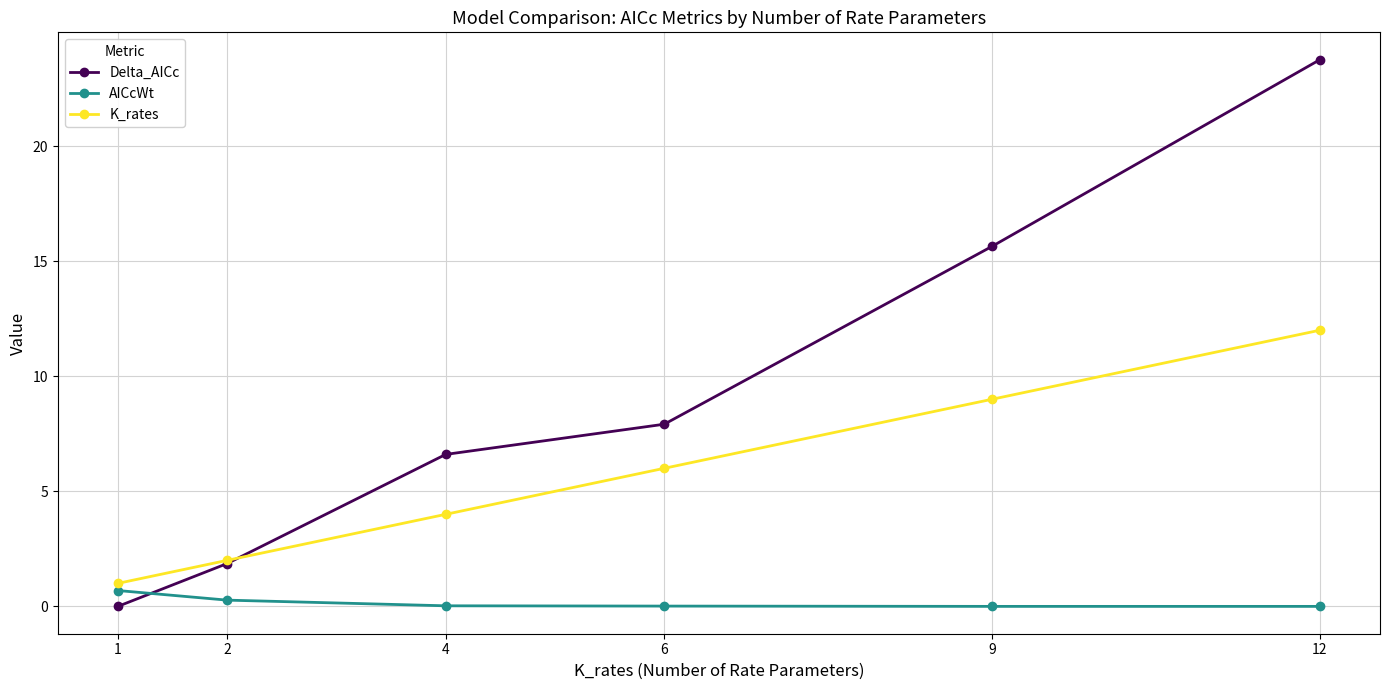

How many intersections are there between K_rates and Delta_AICc?

1